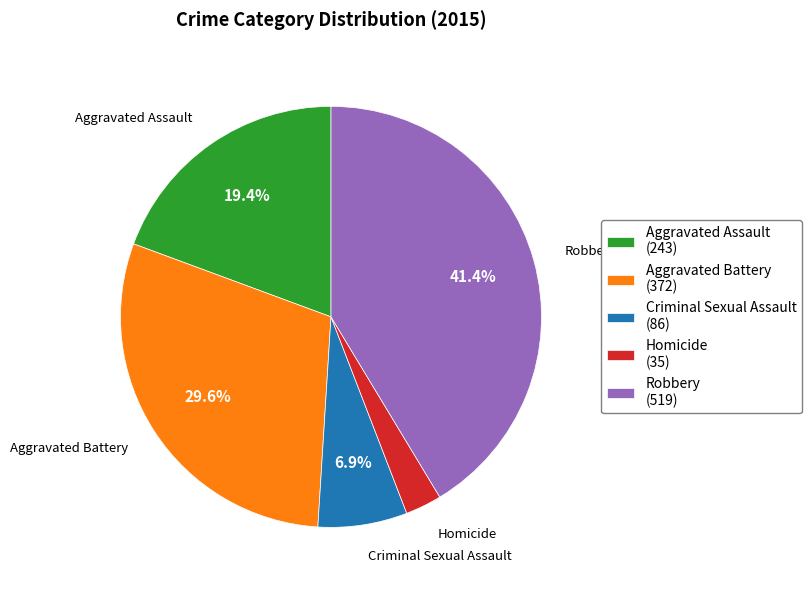

The Criminal Sexual Assault slice represents 1% of the pie. True or false?

False